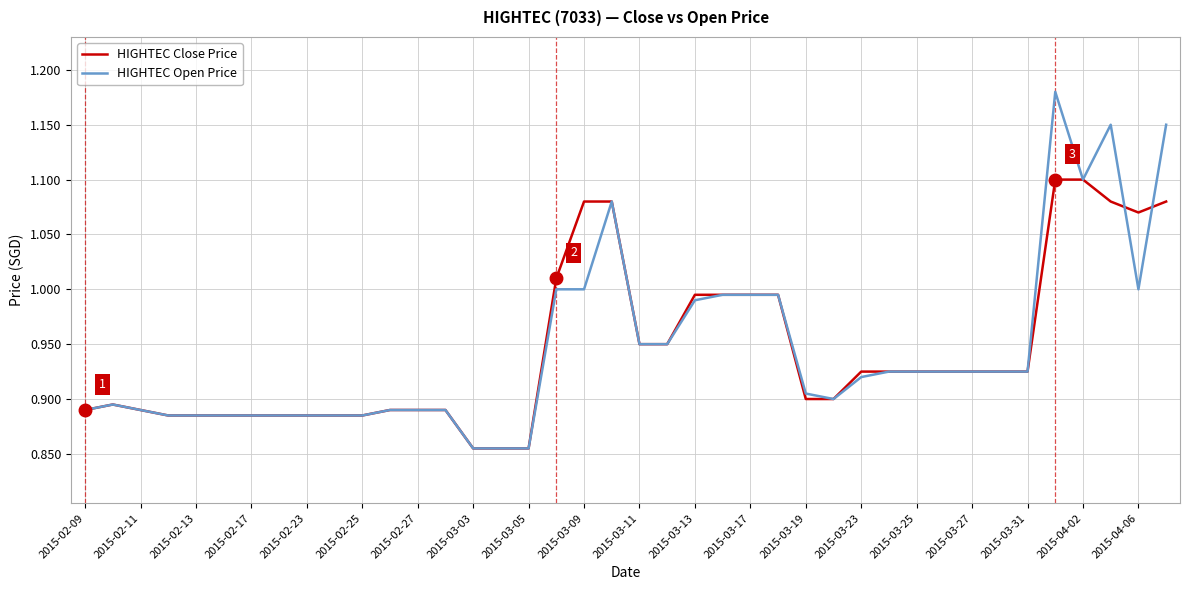

Which series has the widest spread of values?

HIGHTEC Open Price